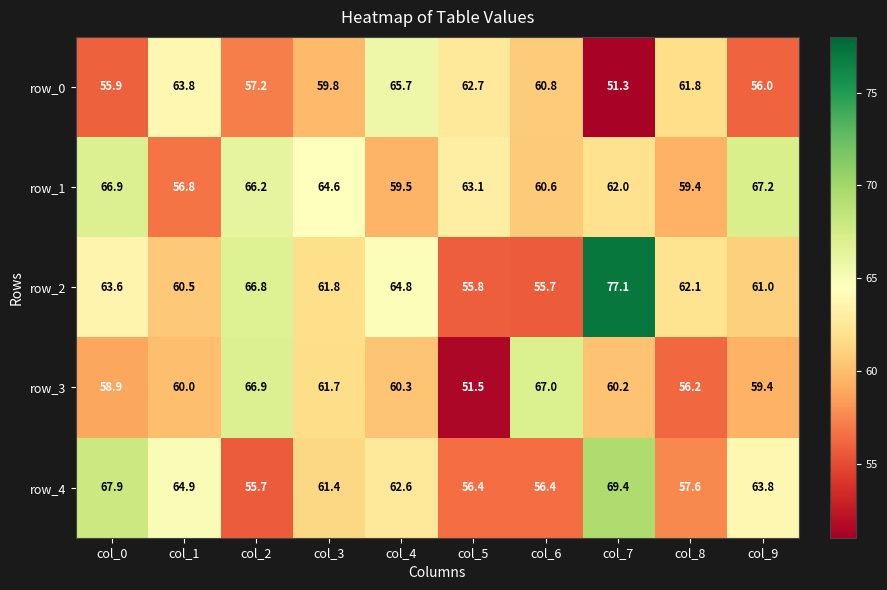

What is the average value of the row_3 series?

60.2